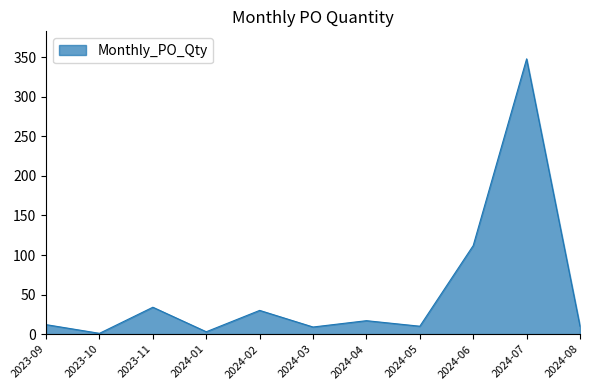

How many interior local valleys (lower than both neighbors) does the data have?

4